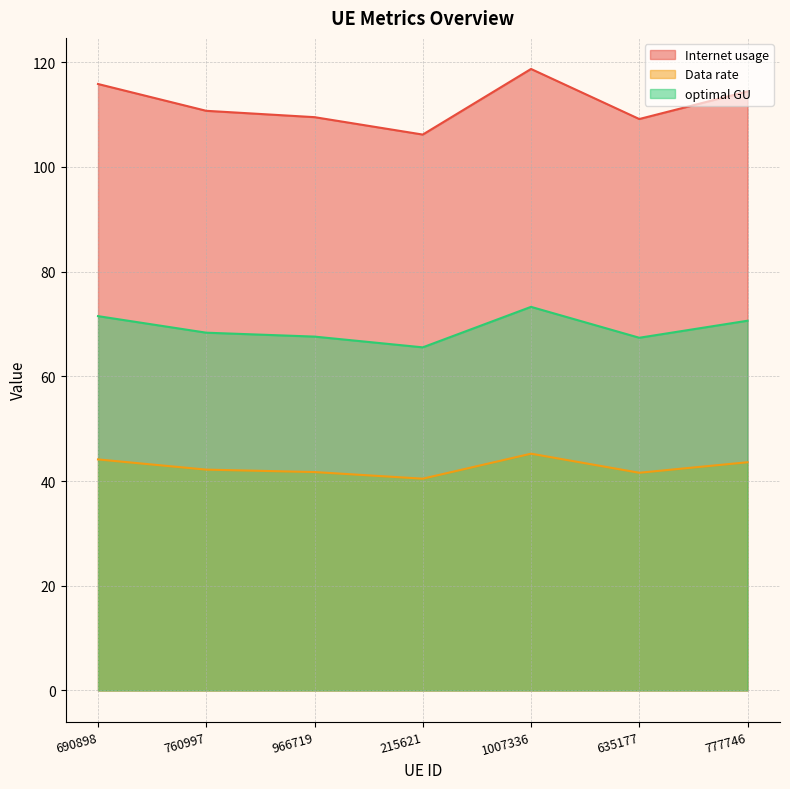

True or false: optimal GU has a value of 70.6 at 777746.

True